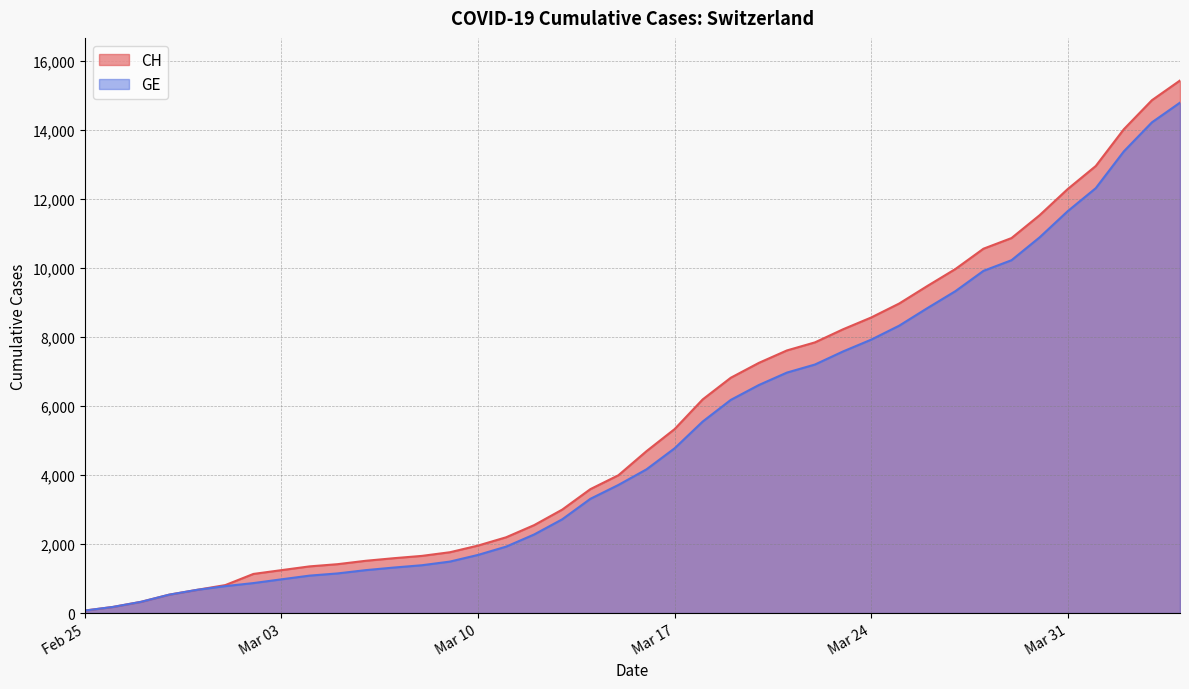

True or false: CH and GE intersect in this chart.

False